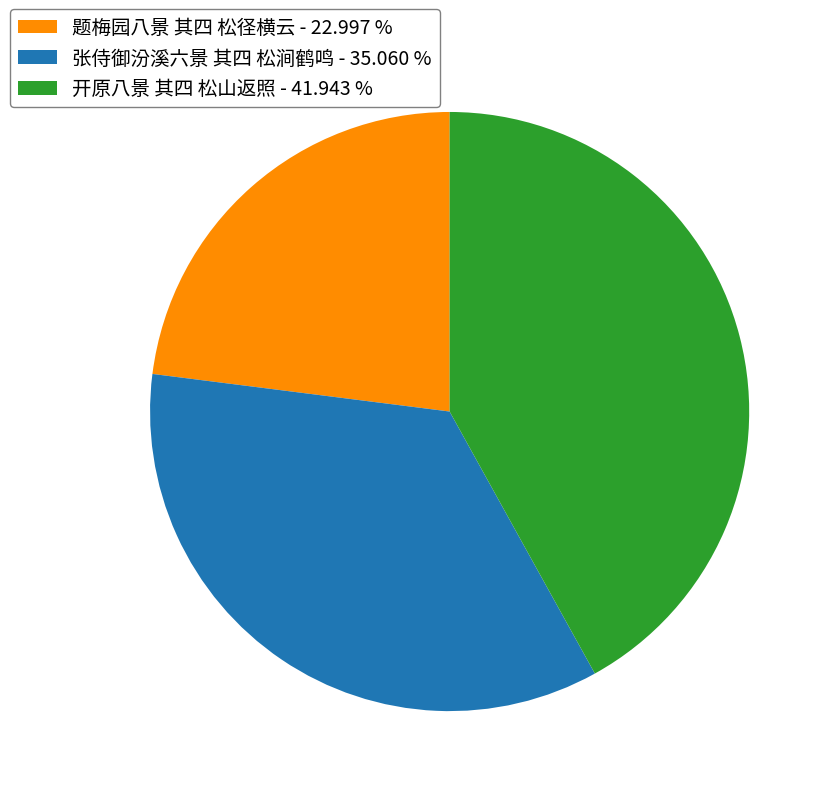

Which slice is the largest?

开原八景 其四 松山返照